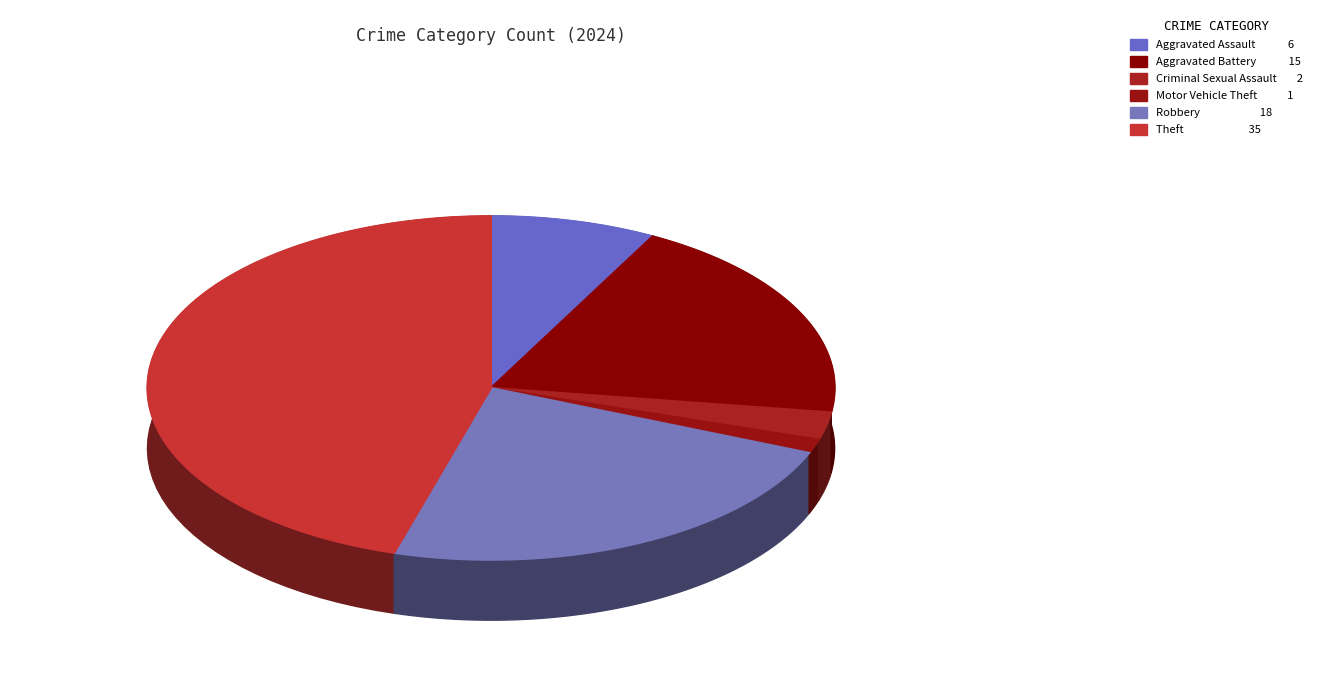

Is Criminal Sexual Assault the majority of the pie?

No